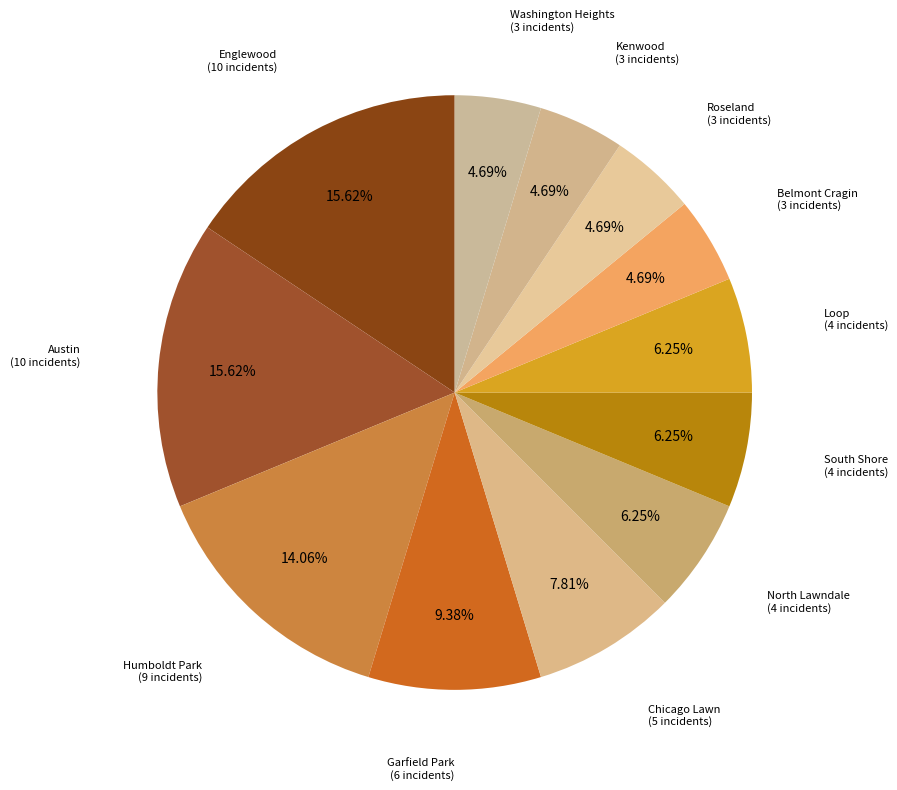

The Chicago Lawn slice represents 8% of the pie. True or false?

True